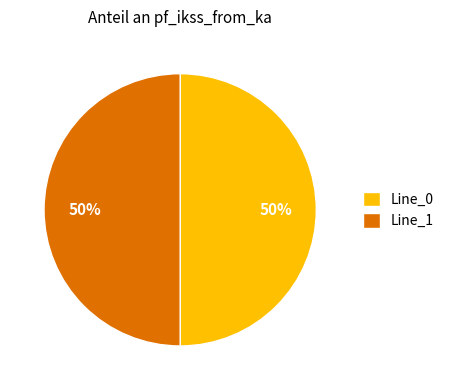

What is the ratio of the value at Line_0 to the value at Line_1?

1.0